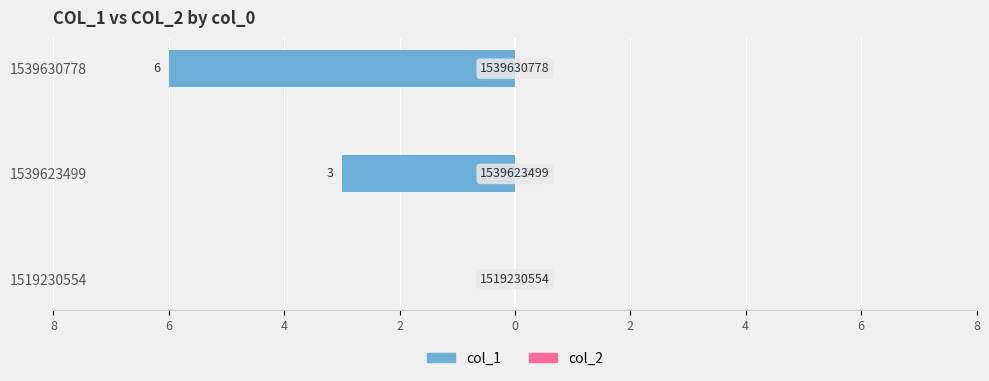

Are the bars horizontal?

Yes